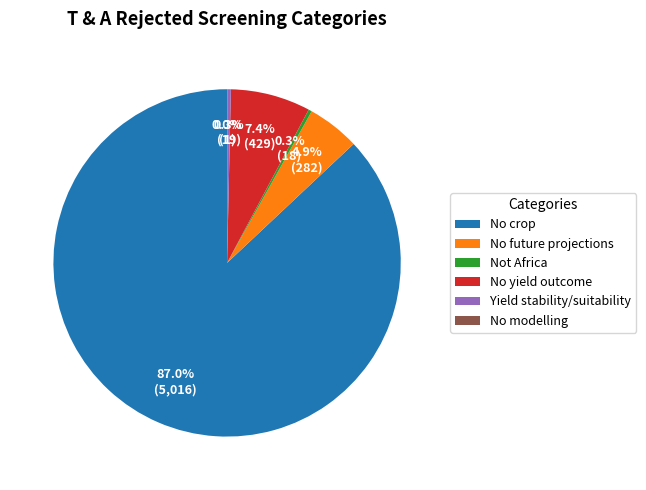

To the nearest percent, what is the difference between the largest and smallest slice percentages?

87%